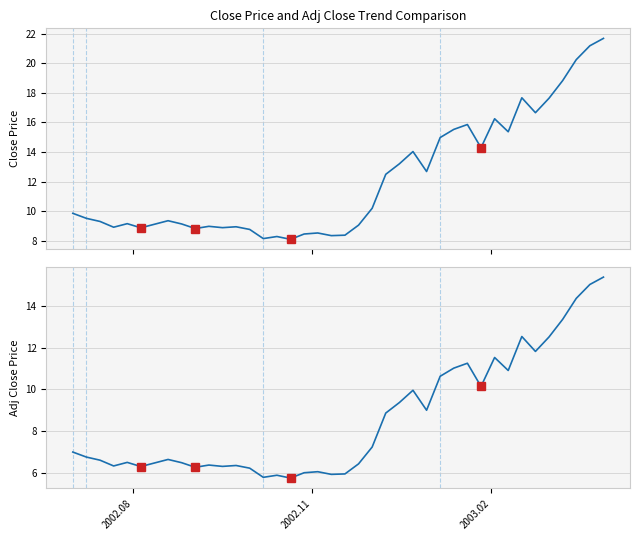

What is the minimum value shown in the chart?

5.7